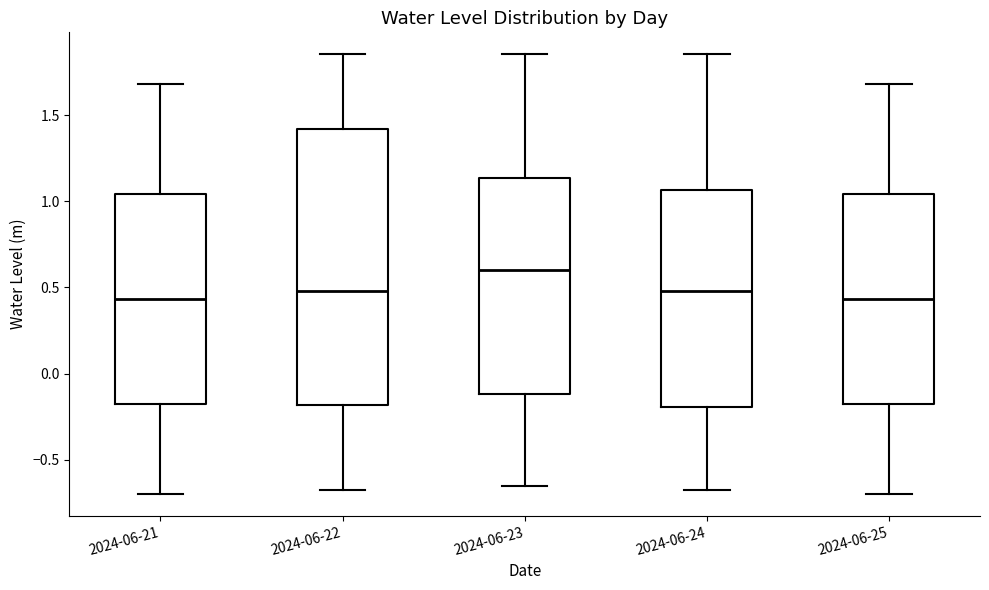

Where does the median line of the box for 2024-06-24 sit on the y-axis? The values are not printed on the chart, so give them approximately, as read against the axis.

0.50